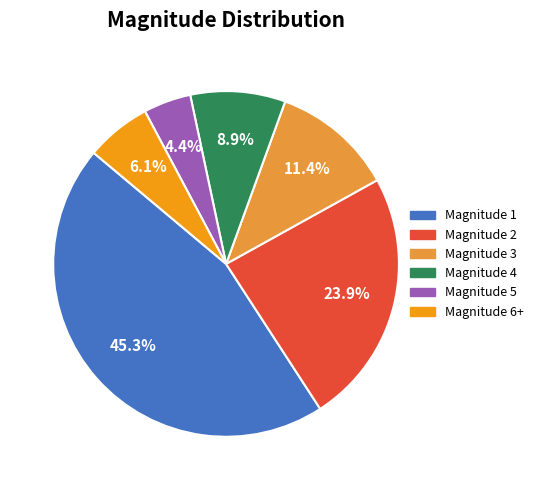

How many segments does this pie chart have?

6